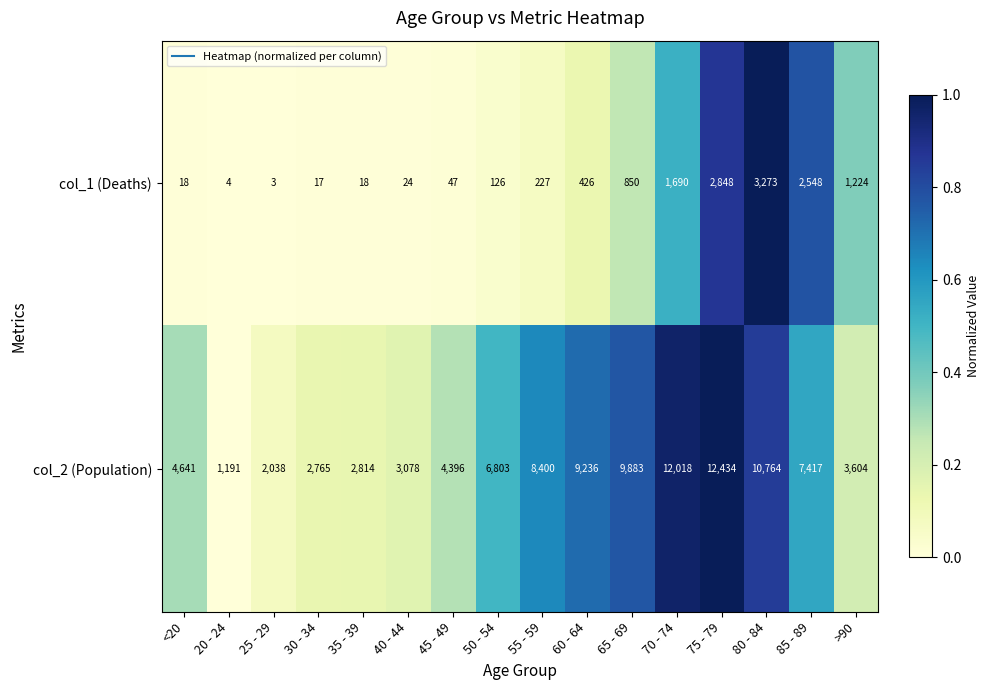

Which label corresponds to the largest value in the chart?

75 - 79